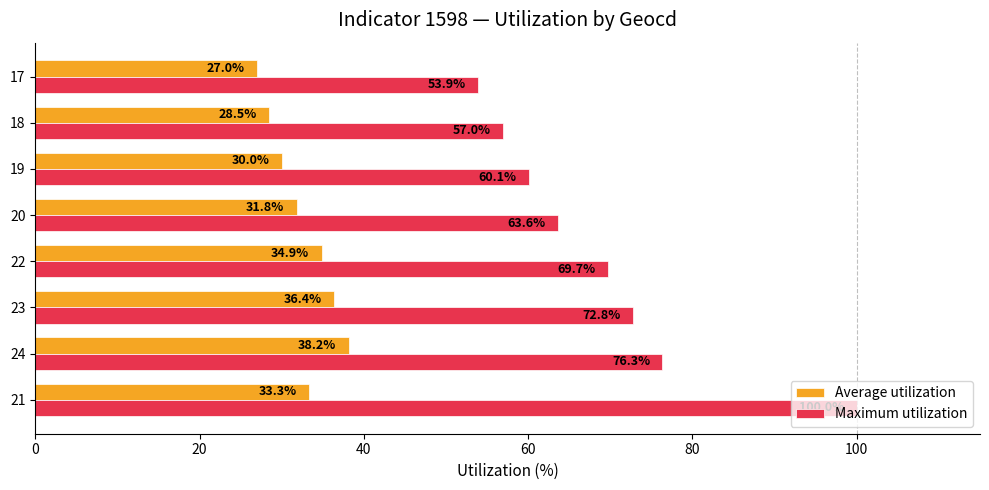

The value of Average utilization at 18 is 13.8. True or false?

False